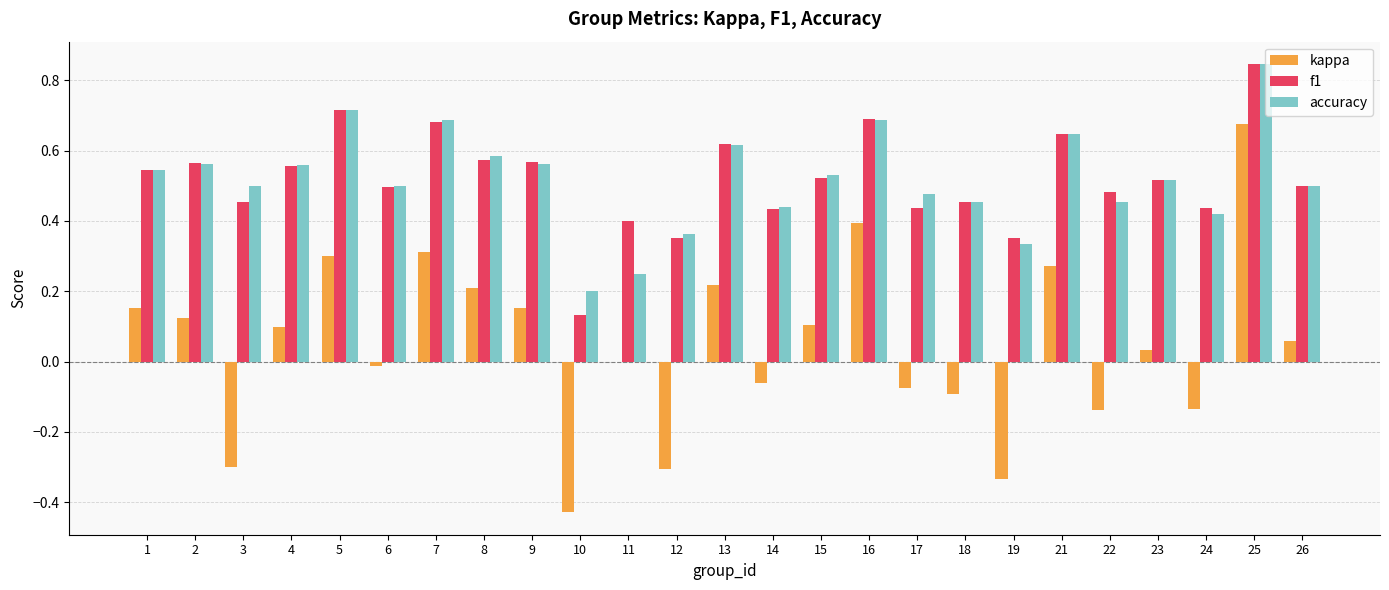

Which series changed the most between 10 and 25?

kappa